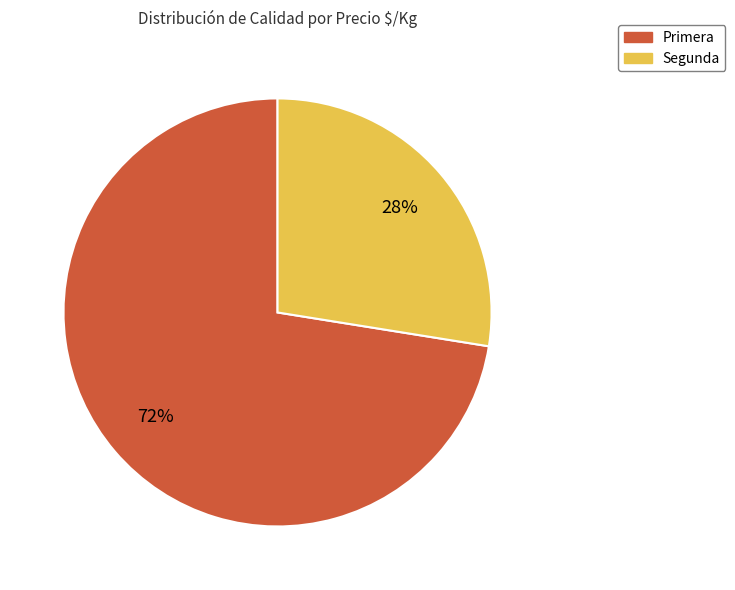

To the nearest percent, what portion does Primera represent?

72%